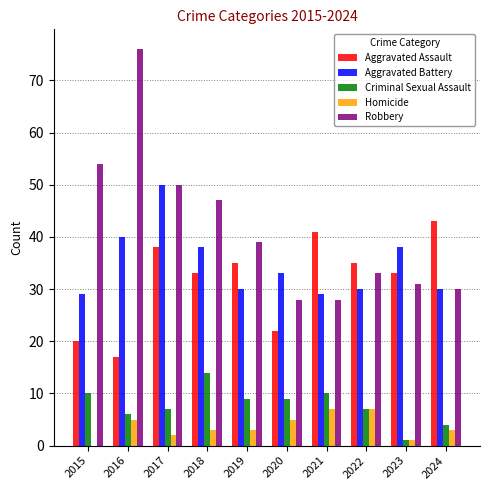

True or false: Aggravated Assault has a value of 5 at 2020.

False